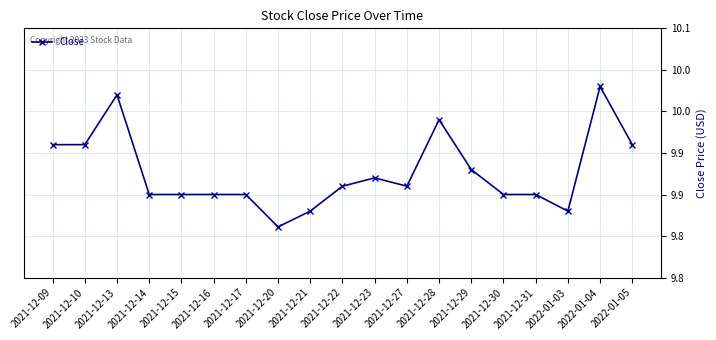

Rank the categories by value from lowest to highest.

2021-12-20, 2021-12-21, 2022-01-03, 2021-12-14, 2021-12-15, 2021-12-16, 2021-12-17, 2021-12-30, 2021-12-31, 2021-12-22, 2021-12-27, 2021-12-23, 2021-12-29, 2021-12-09, 2021-12-10, 2022-01-05, 2021-12-28, 2021-12-13, 2022-01-04